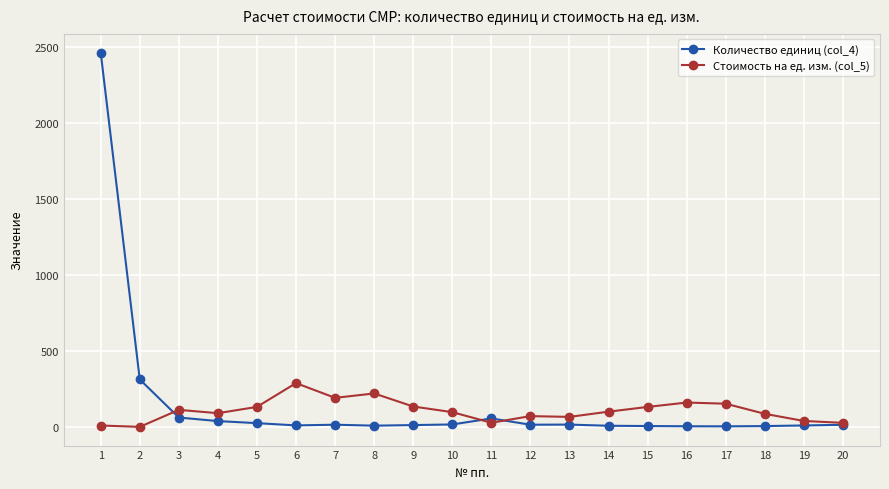

Rank the series by their maximum value, from lowest to highest.

Стоимость на ед. изм. (col_5), Количество единиц (col_4)